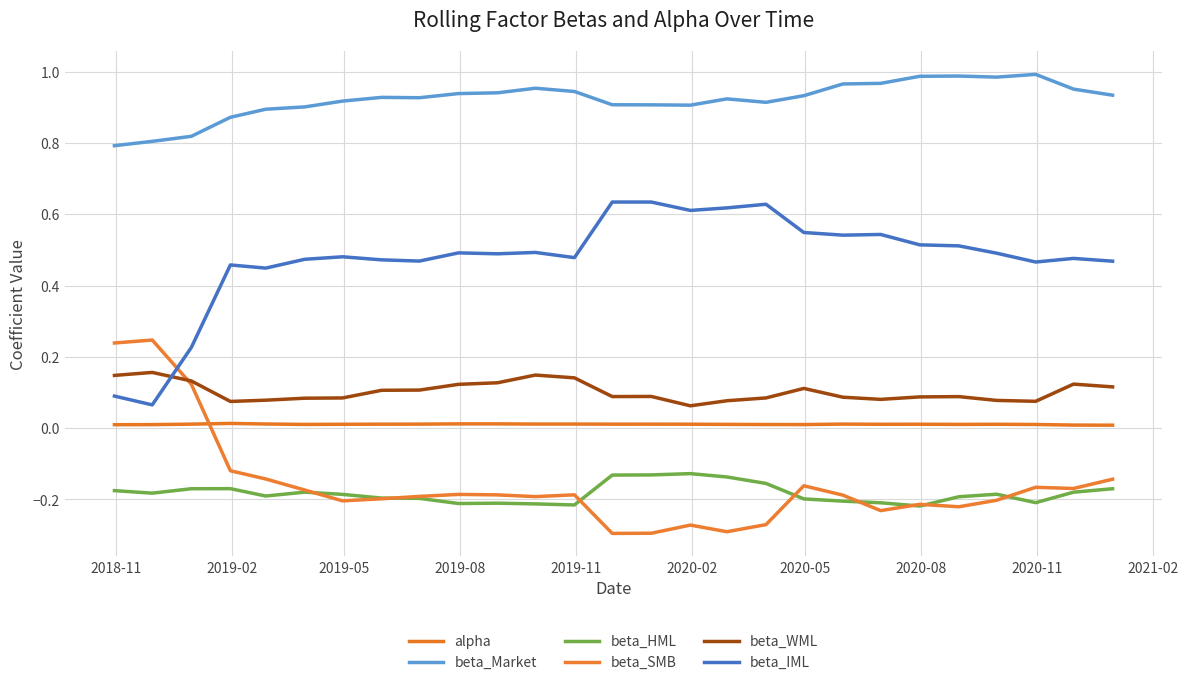

How many series are shown in this chart?

6